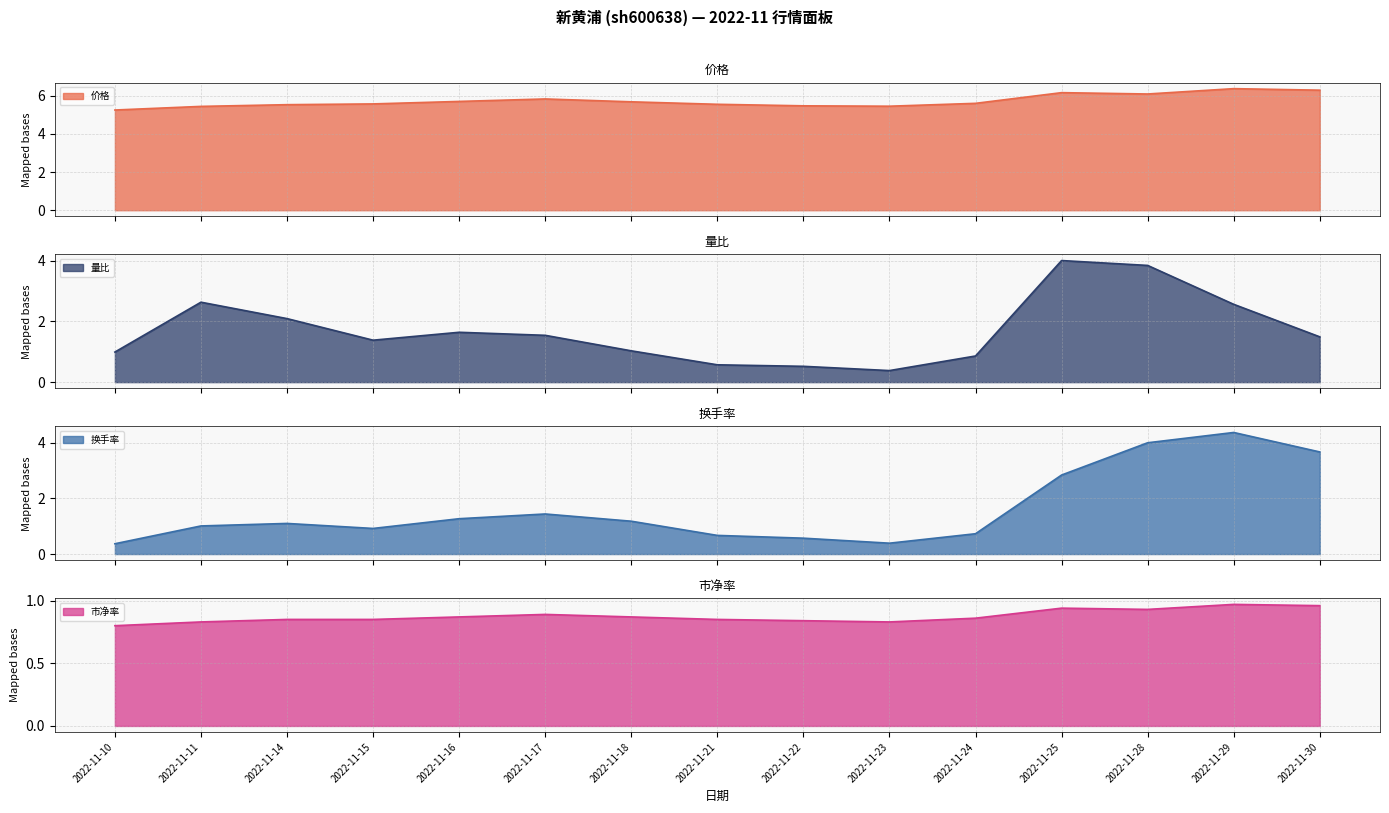

What is the greatest value displayed?

6.4